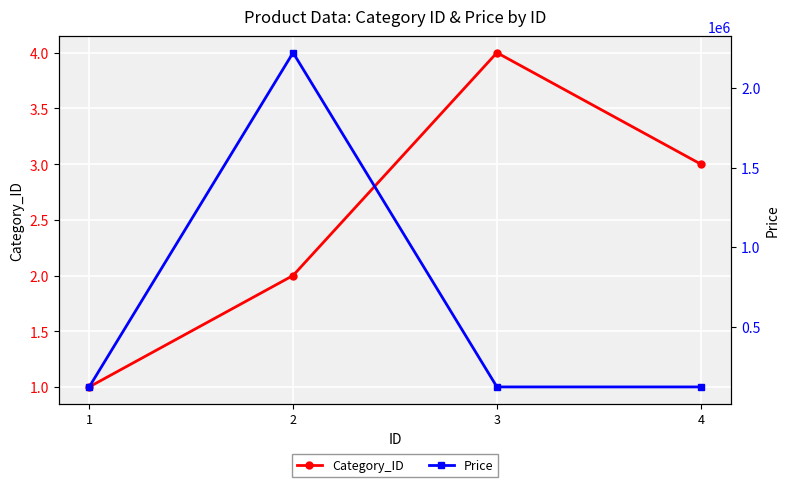

At which label is Category_ID closest to 2?

2